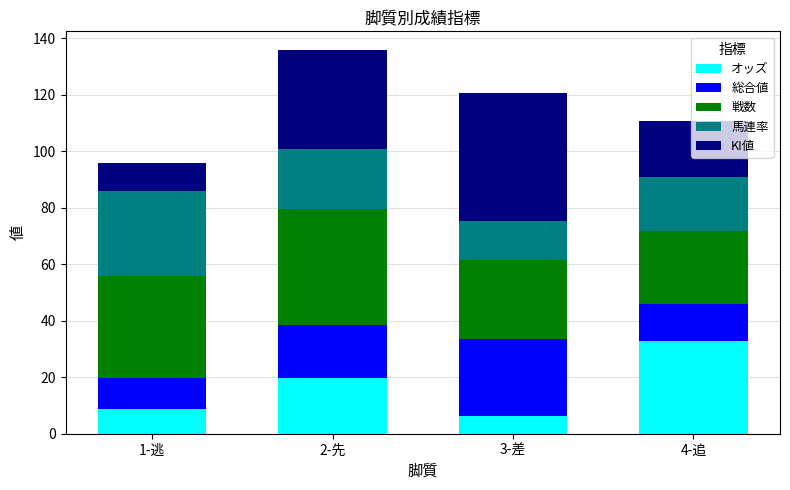

Which category has the highest value in the オッズ series?

4-追